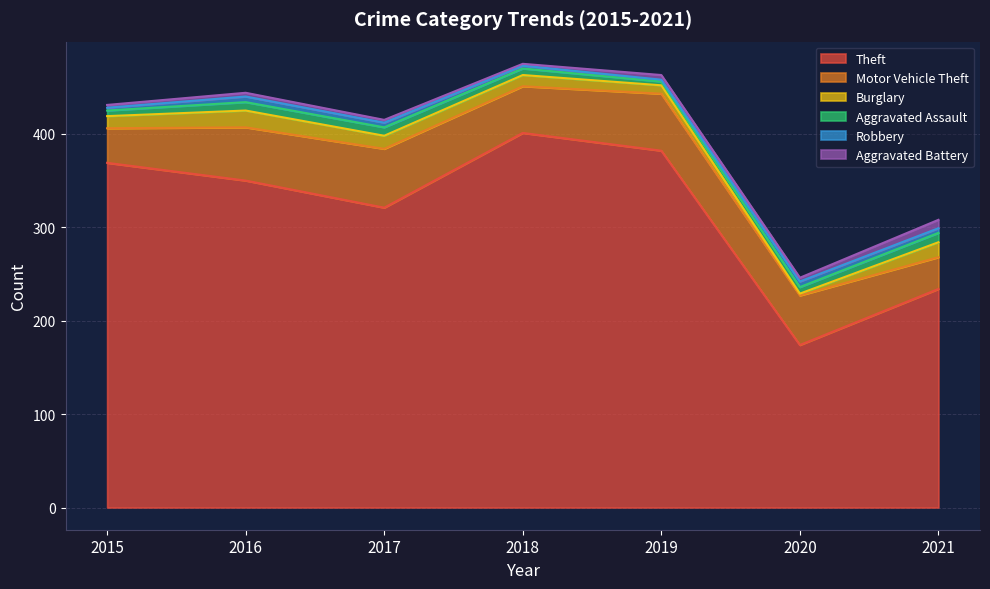

True or false: Motor Vehicle Theft and Theft cross at least once.

False